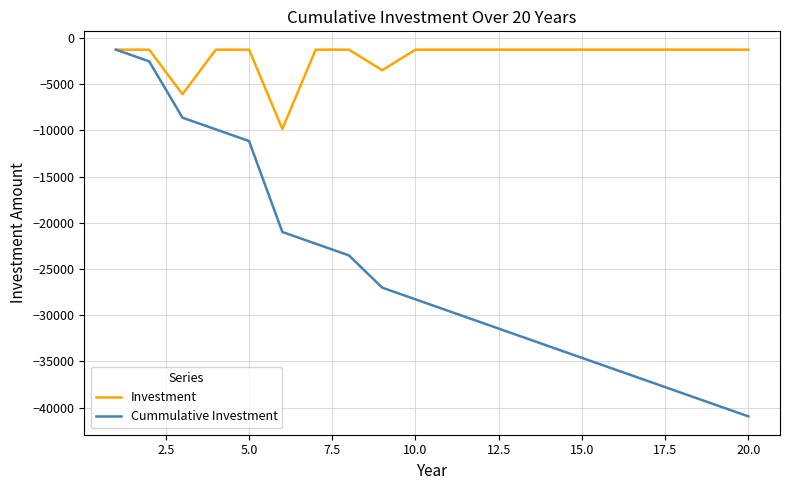

Which series has the widest spread of values?

Cummulative Investment